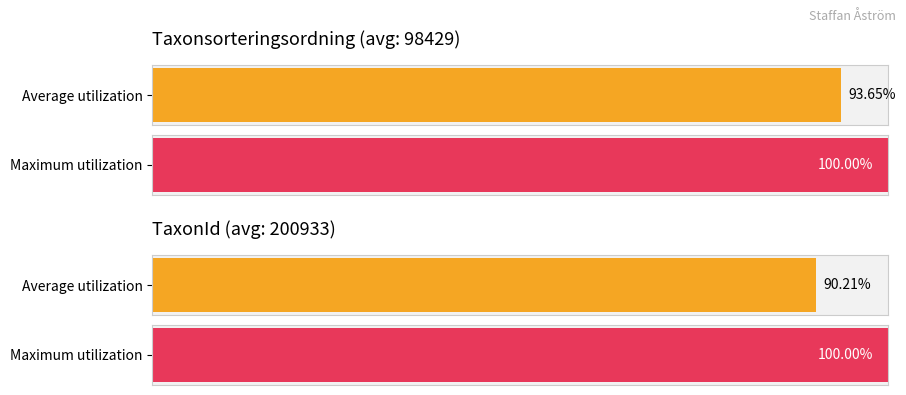

Does the chart contain stacked bars?

No